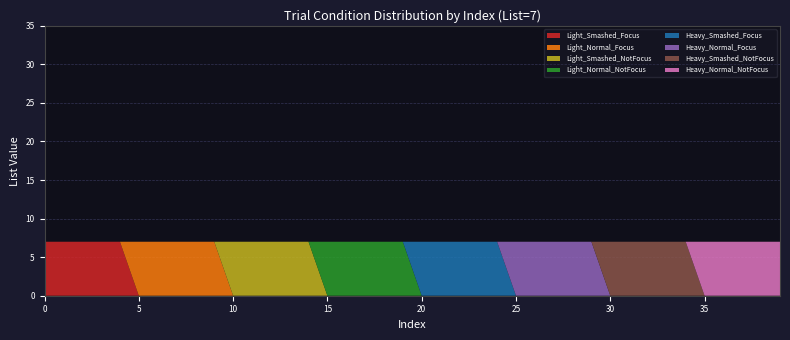

What is the highest value of the Light_Smashed_Focus series?

7